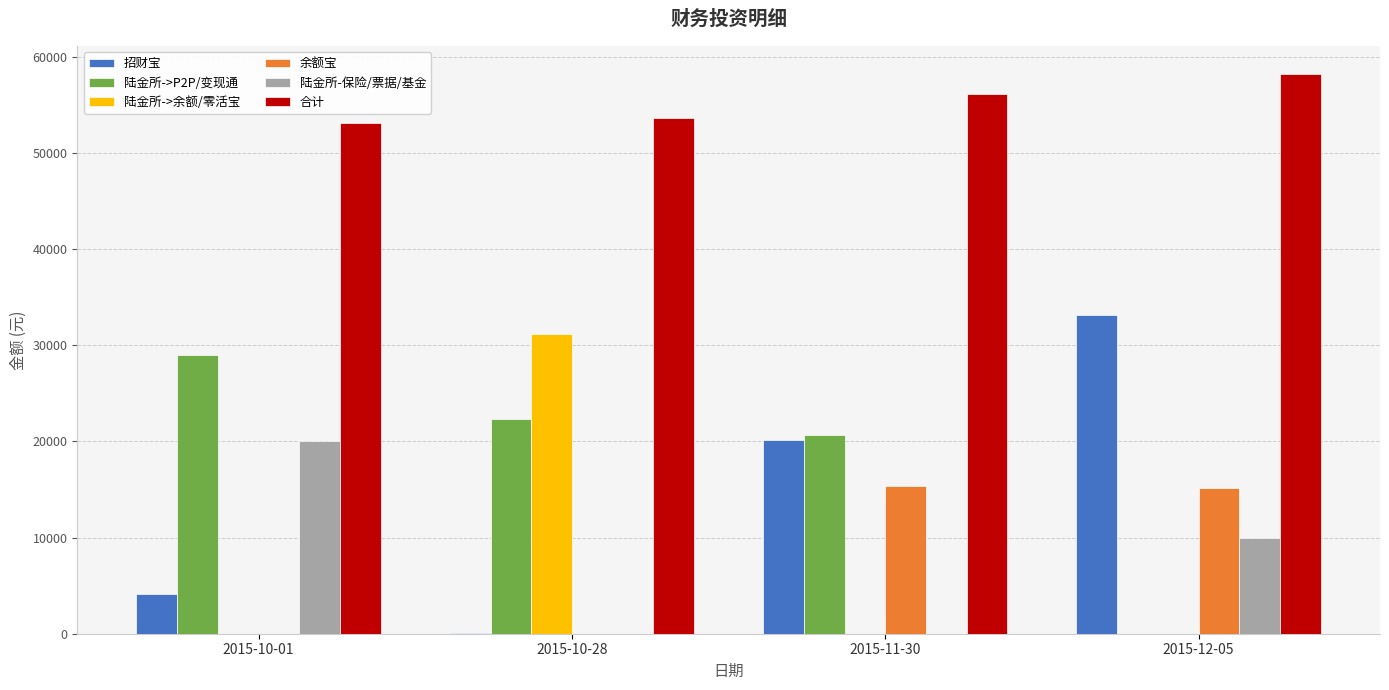

What is the maximum value for 余额宝?

15323.9